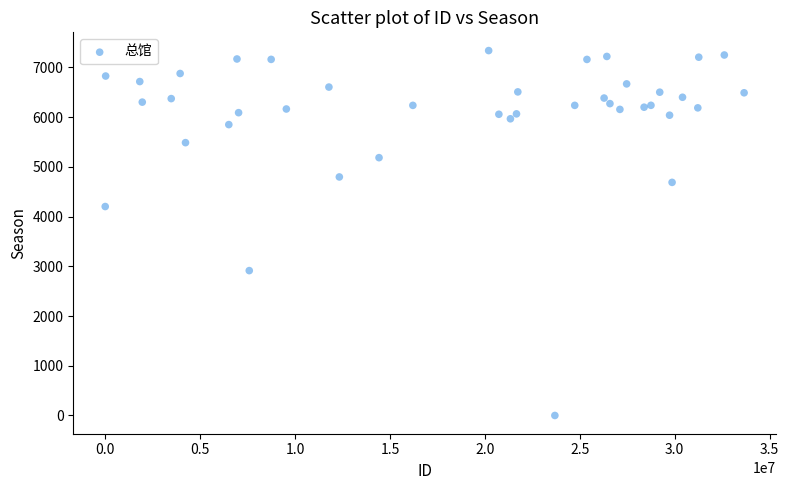

What Y value in the scatter plot is closest to 3670?

4203